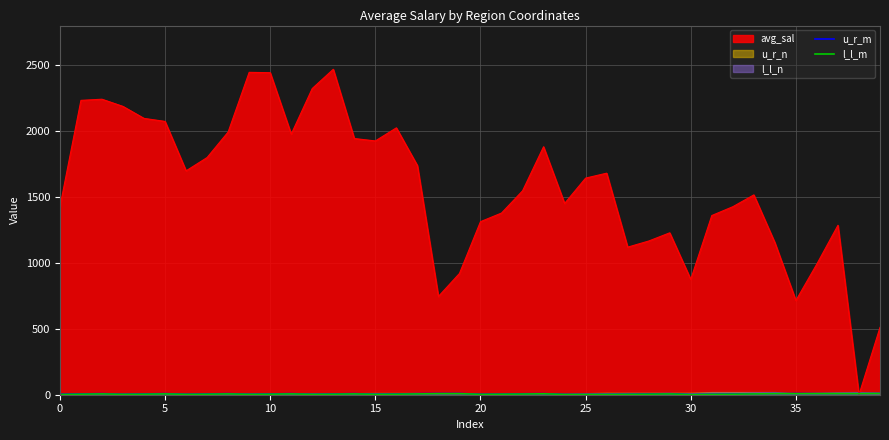

Where is l_l_m nearest to the value 5?

22